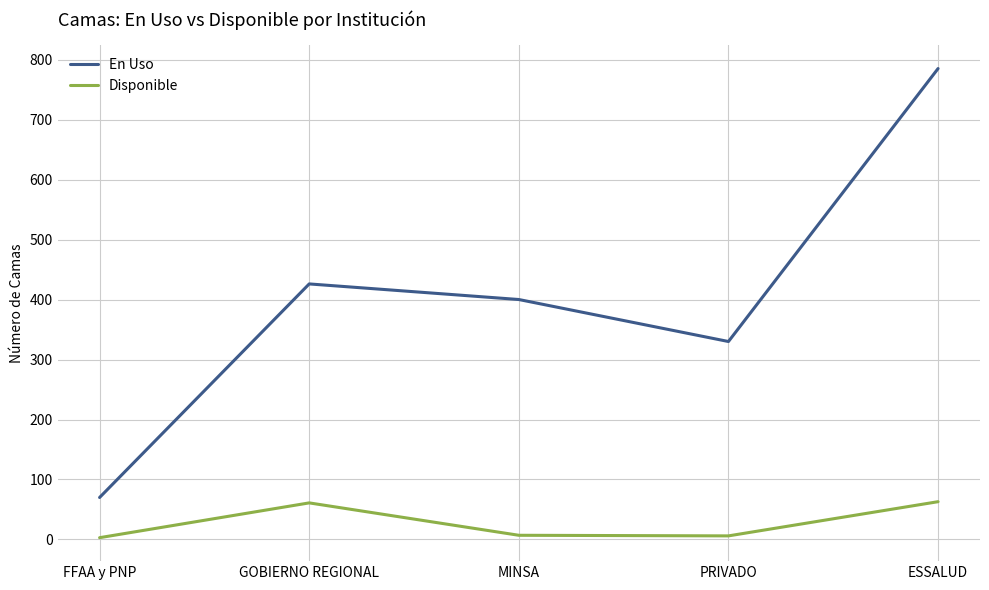

What is the sum of all Disponible values?

140